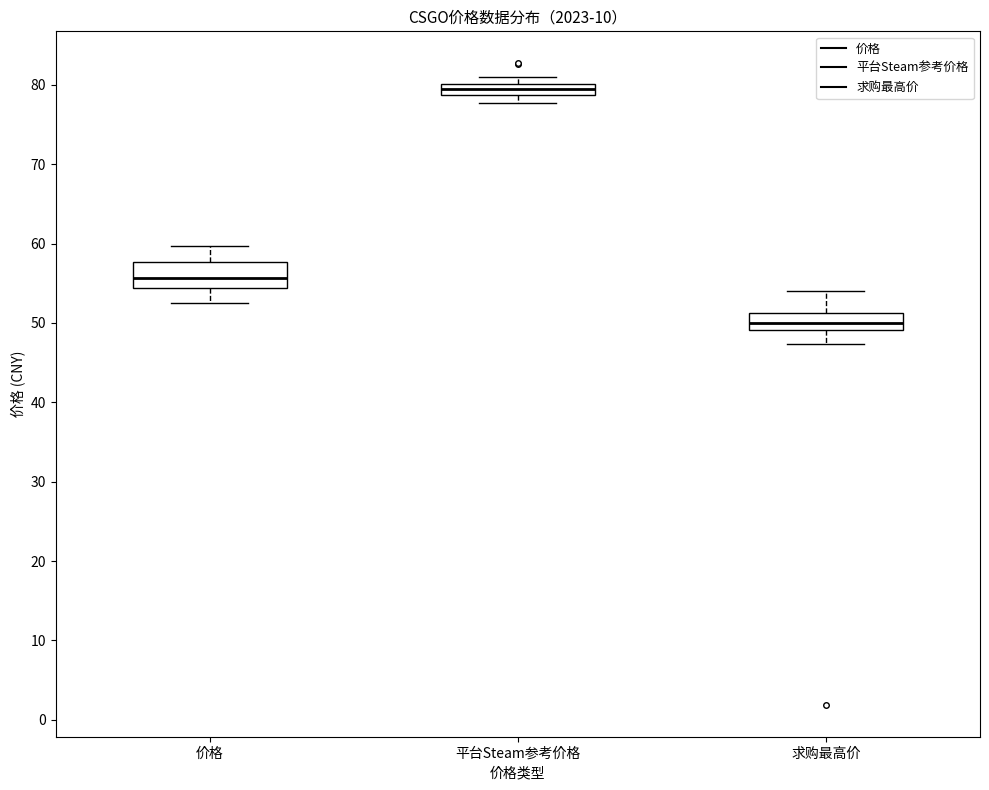

Which box is the tallest, from its lower edge to its upper edge?

价格